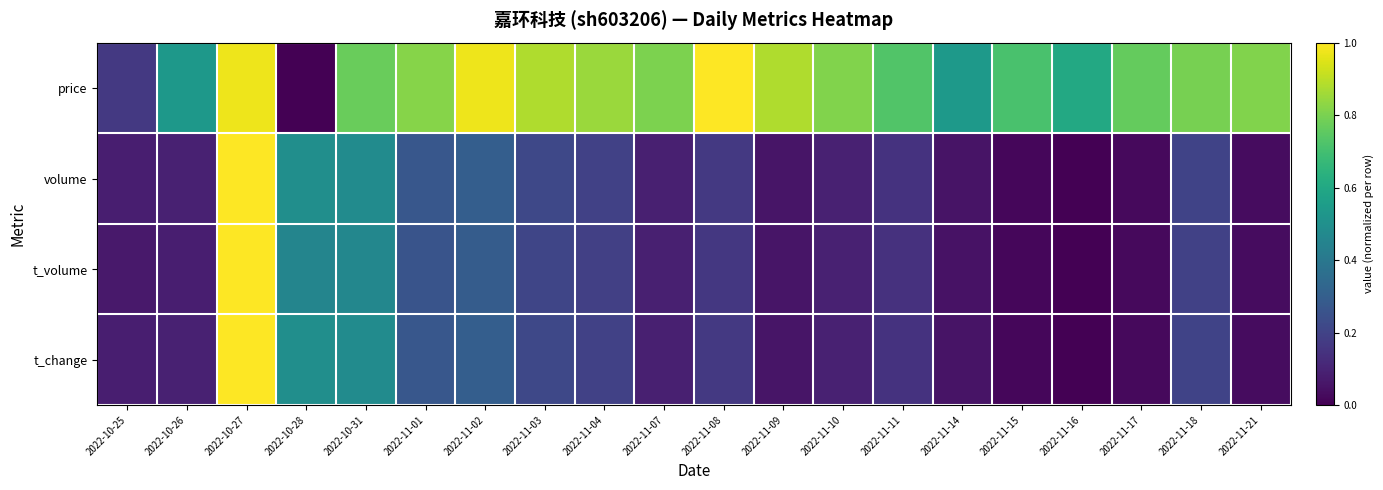

Reading left to right, what are all the values shown in this chart?

price: 2022-10-25=0.2	2022-10-26=0.5	2022-10-27=1.0	2022-10-28=0.0	2022-10-31=0.8	2022-11-01=0.8	2022-11-02=1.0	2022-11-03=0.9	2022-11-04=0.8	2022-11-07=0.8	2022-11-08=1.0	2022-11-09=0.9	2022-11-10=0.8	2022-11-11=0.7	2022-11-14=0.5	2022-11-15=0.7	2022-11-16=0.6	2022-11-17=0.8	2022-11-18=0.8	2022-11-21=0.8
volume: 2022-10-25=0.1	2022-10-26=0.1	2022-10-27=1.0	2022-10-28=0.5	2022-10-31=0.5	2022-11-01=0.3	2022-11-02=0.3	2022-11-03=0.2	2022-11-04=0.2	2022-11-07=0.1	2022-11-08=0.2	2022-11-09=0.1	2022-11-10=0.1	2022-11-11=0.1	2022-11-14=0.1	2022-11-15=0.0	2022-11-16=0.0	2022-11-17=0.0	2022-11-18=0.2	2022-11-21=0.0
t_volume: 2022-10-25=0.1	2022-10-26=0.1	2022-10-27=1.0	2022-10-28=0.5	2022-10-31=0.5	2022-11-01=0.3	2022-11-02=0.3	2022-11-03=0.2	2022-11-04=0.2	2022-11-07=0.1	2022-11-08=0.2	2022-11-09=0.1	2022-11-10=0.1	2022-11-11=0.1	2022-11-14=0.0	2022-11-15=0.0	2022-11-16=0.0	2022-11-17=0.0	2022-11-18=0.2	2022-11-21=0.0
t_change: 2022-10-25=0.1	2022-10-26=0.1	2022-10-27=1.0	2022-10-28=0.5	2022-10-31=0.5	2022-11-01=0.3	2022-11-02=0.3	2022-11-03=0.2	2022-11-04=0.2	2022-11-07=0.1	2022-11-08=0.2	2022-11-09=0.1	2022-11-10=0.1	2022-11-11=0.1	2022-11-14=0.1	2022-11-15=0.0	2022-11-16=0.0	2022-11-17=0.0	2022-11-18=0.2	2022-11-21=0.0